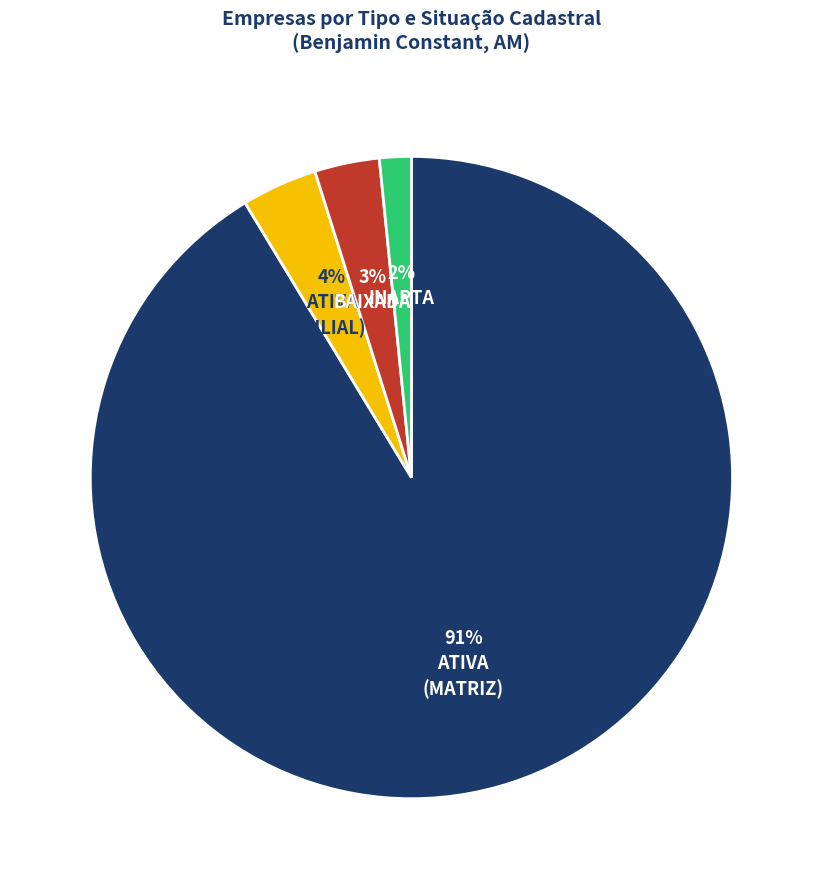

Is there any slice that represents more than half of the pie?

Yes